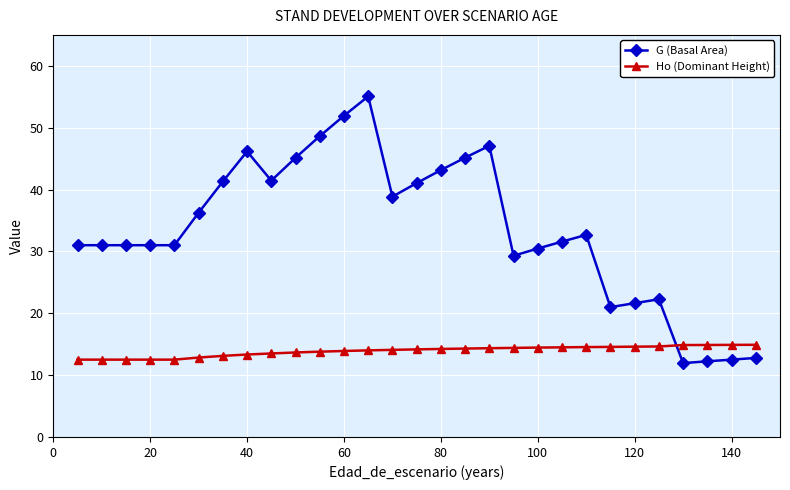

Rank the series by their average value, from lowest to highest.

Ho (Dominant Height), G (Basal Area)